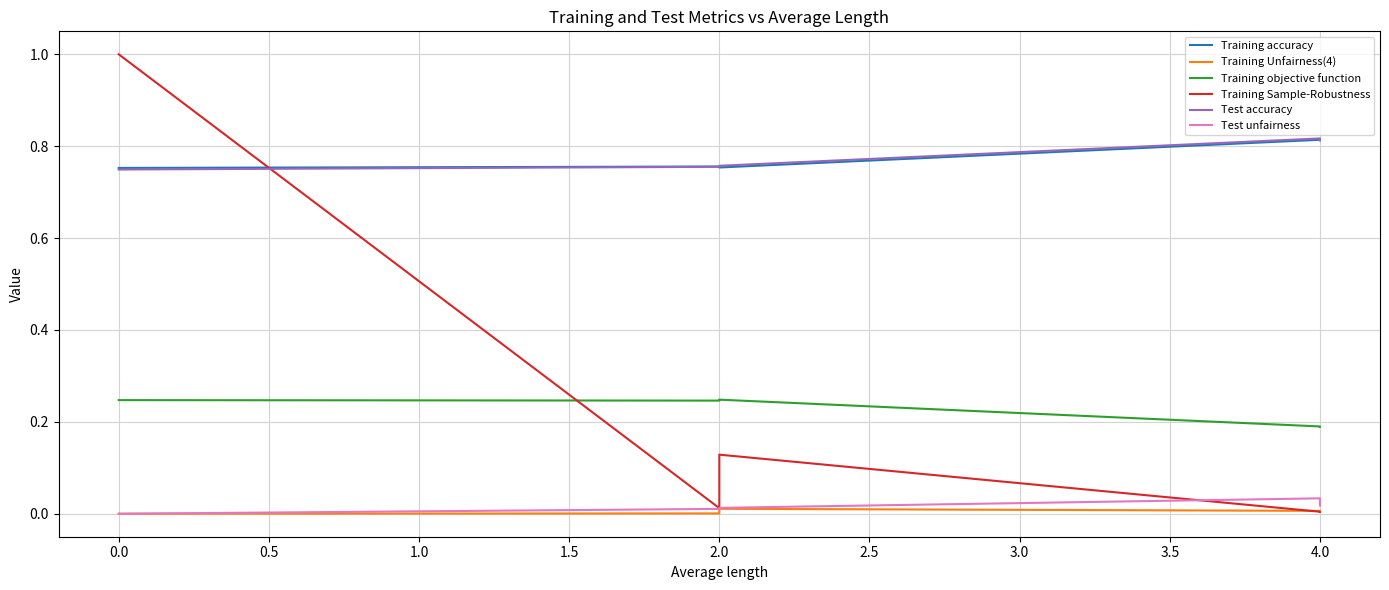

Is the value of Training Unfairness(4) at 2.0 greater than the value of Test accuracy at 2.0?

No